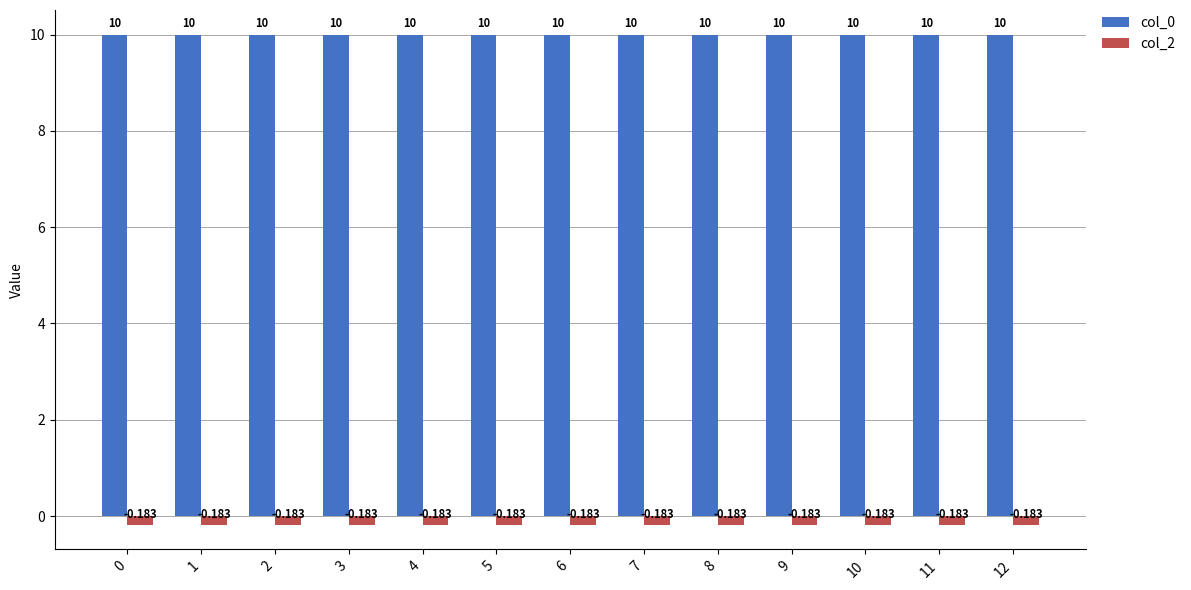

Is the value of col_0 at 12 greater than the value of col_2 at 9?

Yes